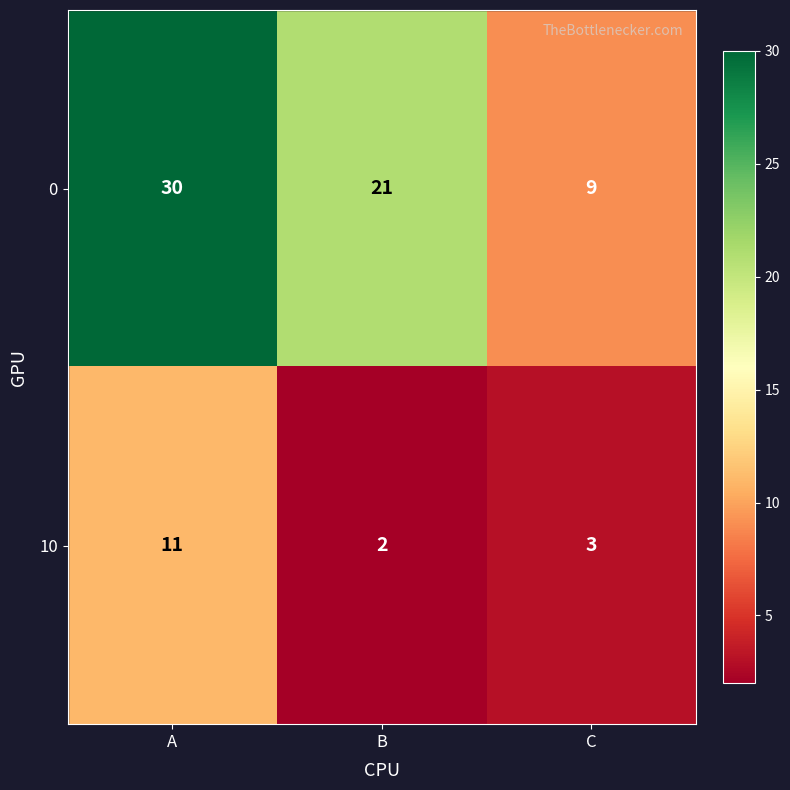

How many series are shown in this chart?

2